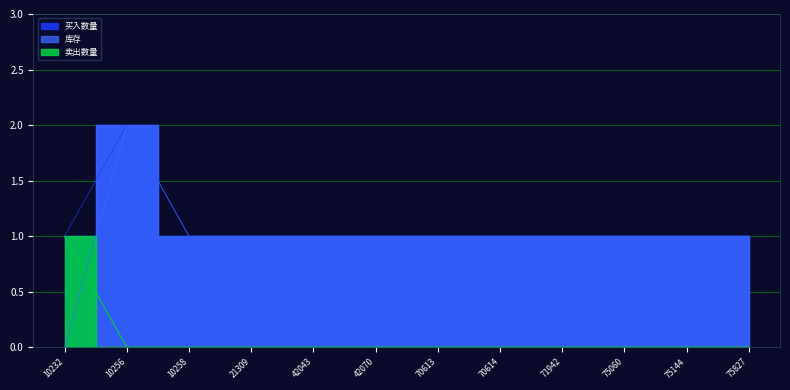

Reading left to right, extract all data points from this chart.

库存: 0	2	1	1	1	1	1	1	1	1	1	1
买入数量: 1	2	1	1	1	1	1	1	1	1	1	1
卖出数量: 1	0	0	0	0	0	0	0	0	0	0	0